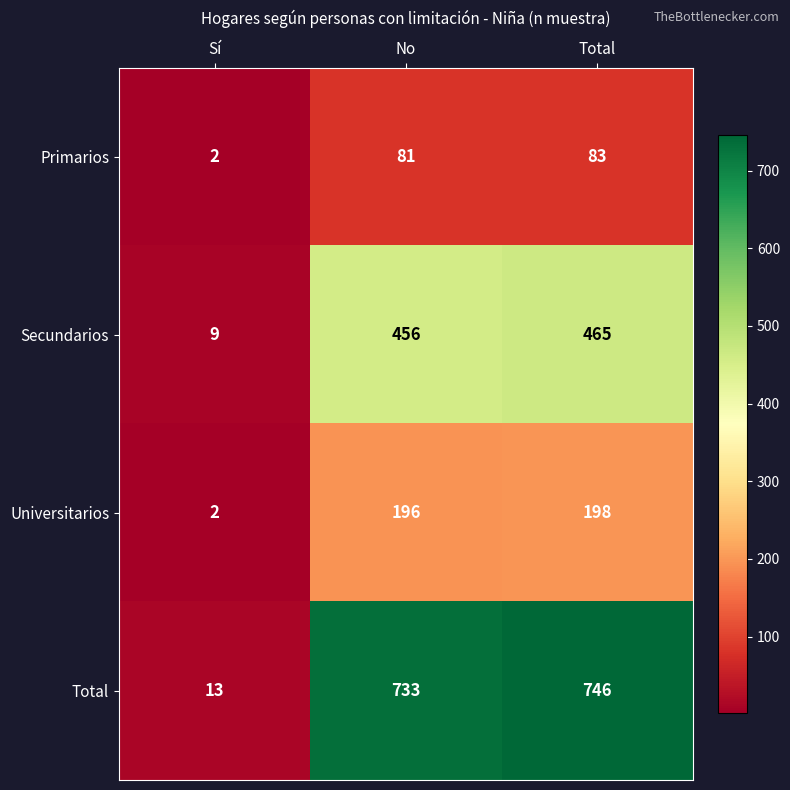

Reading right to left, extract all data points from this chart.

Primarios: 83	81	2
Secundarios: 465	456	9
Universitarios: 198	196	2
Total: 746	733	13